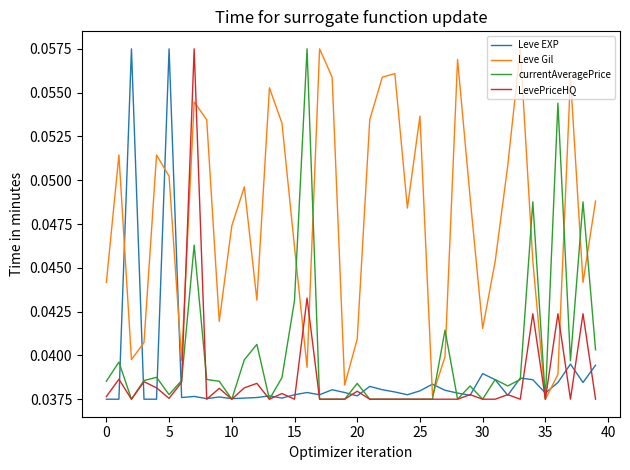

After their last crossing, which series has the higher values: Leve EXP or Leve Gil?

Leve Gil